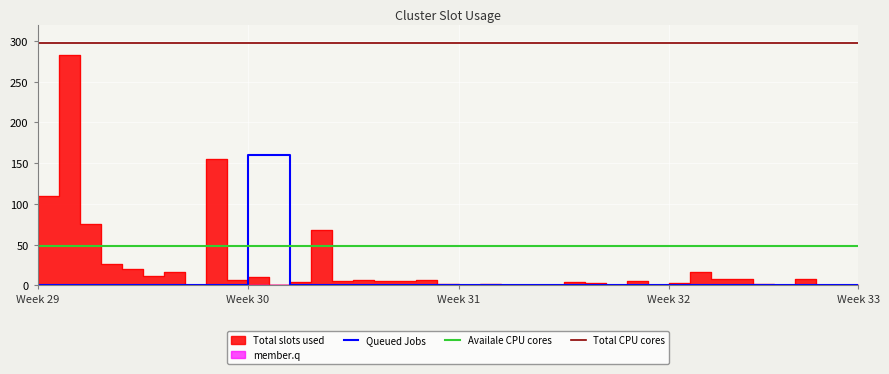

After their last crossing, which series has the higher values: Availale CPU cores or Queued Jobs?

Availale CPU cores